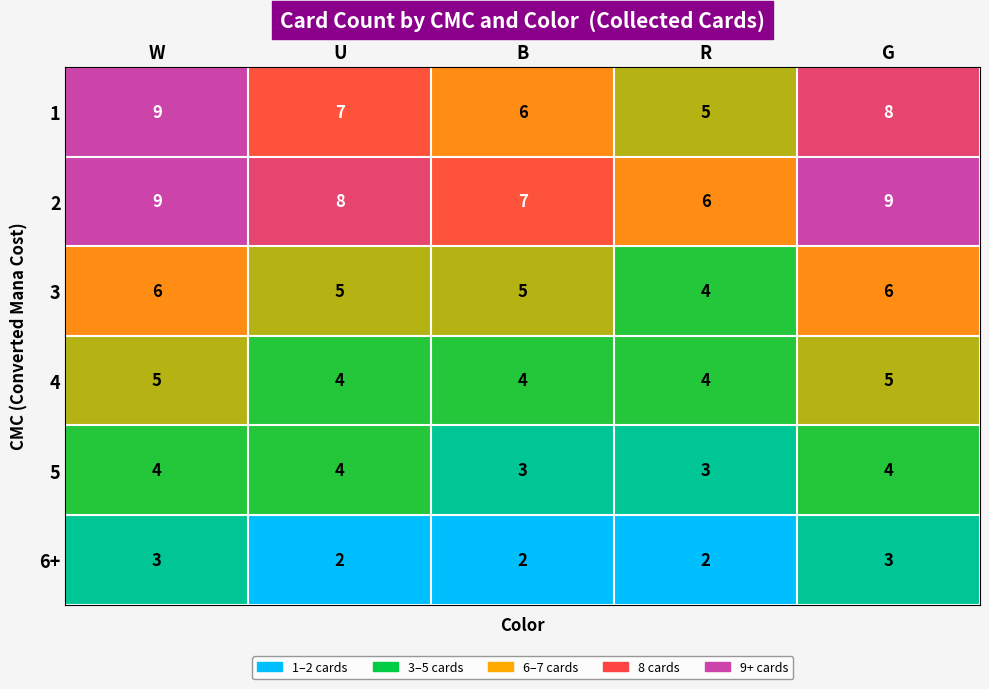

At B, list the series in order from largest to smallest.

2, 1, 3, 4, 5, 6+